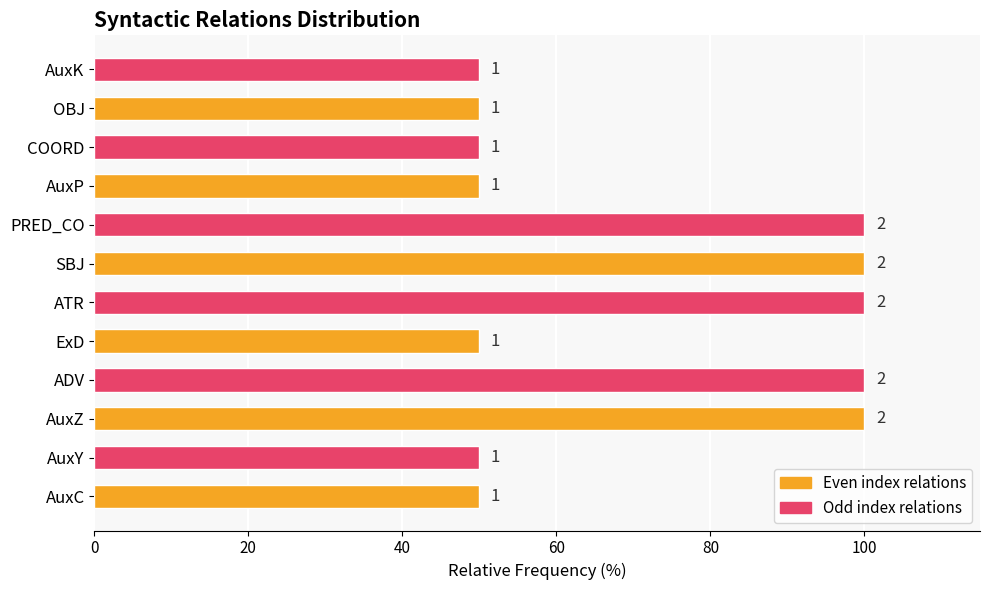

How many bars are there in total?

12